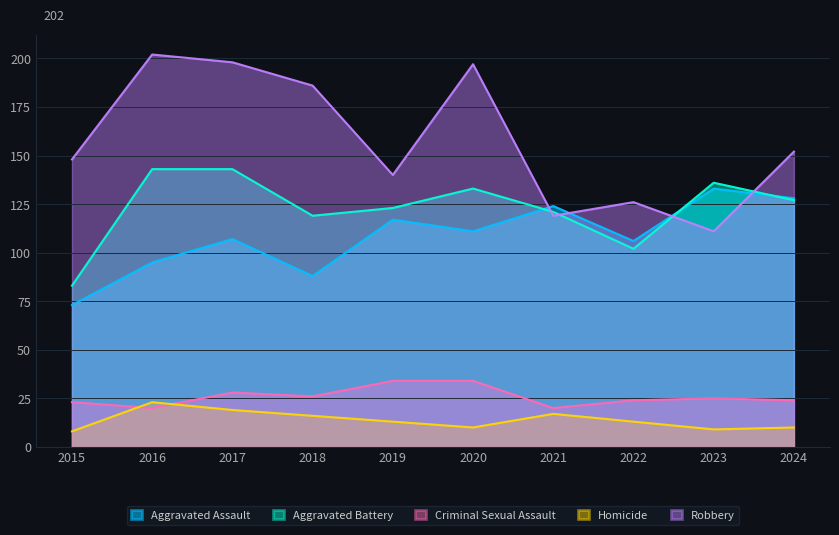

At 2018, list the series in order from largest to smallest.

Robbery, Aggravated Battery, Aggravated Assault, Criminal Sexual Assault, Homicide